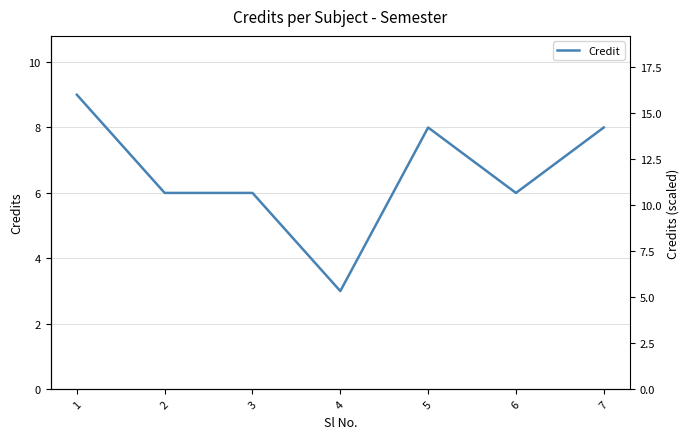

What is the value of the 1st point from the left?

9